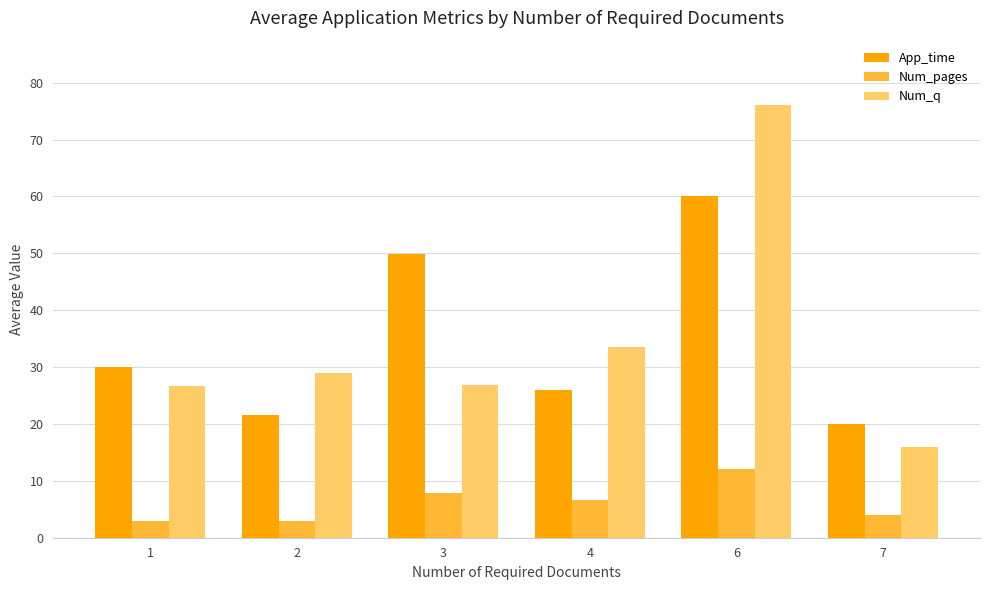

Are the bars grouped side by side (vs. stacked)?

Yes